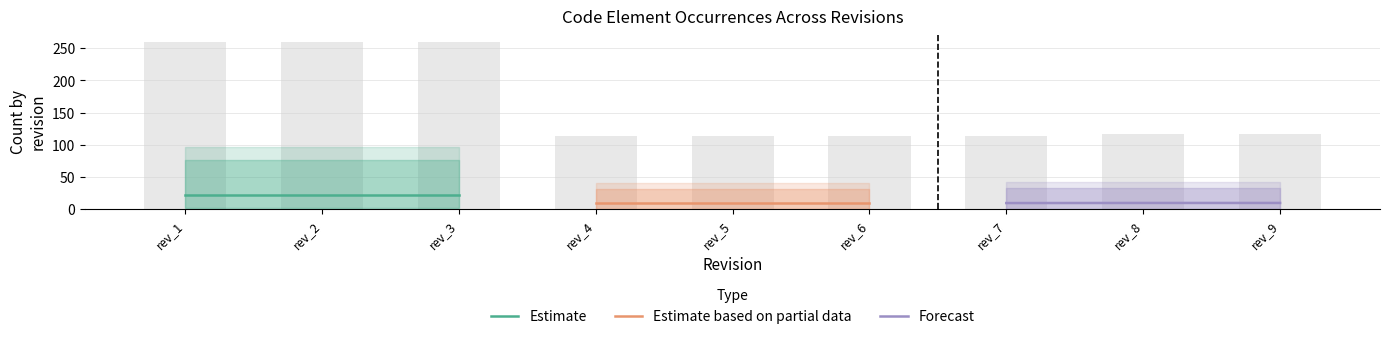

Rank the series by their maximum value, from lowest to highest.

Estimate based on partial data, Forecast, Estimate